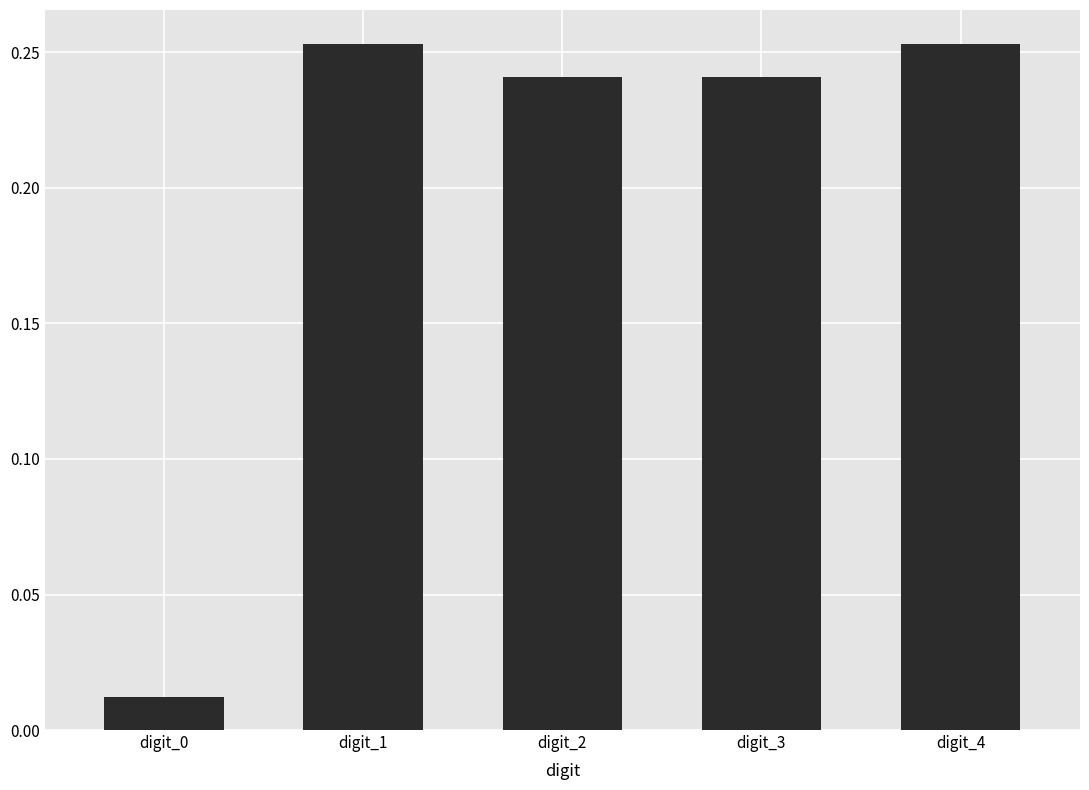

What is the sum of the values at digit_4 and digit_2?

0.5